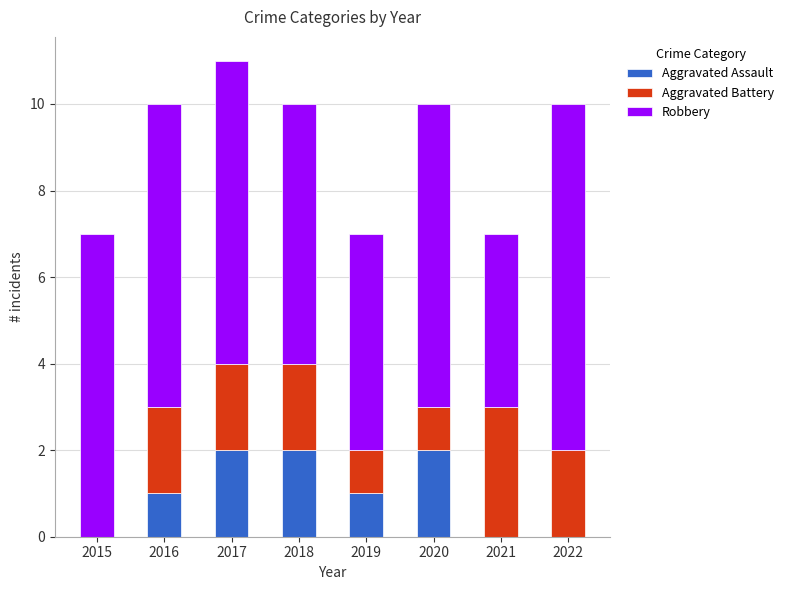

How many series are shown in this chart?

3